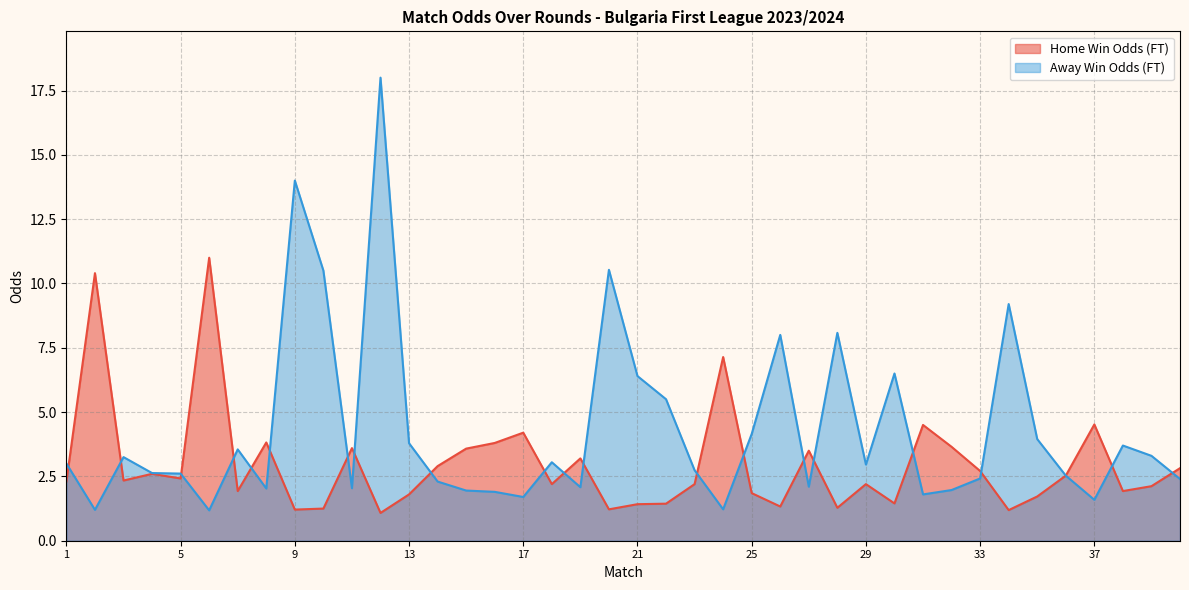

What is the value of the Odd_A_FT point at the 40th from the left?

2.4